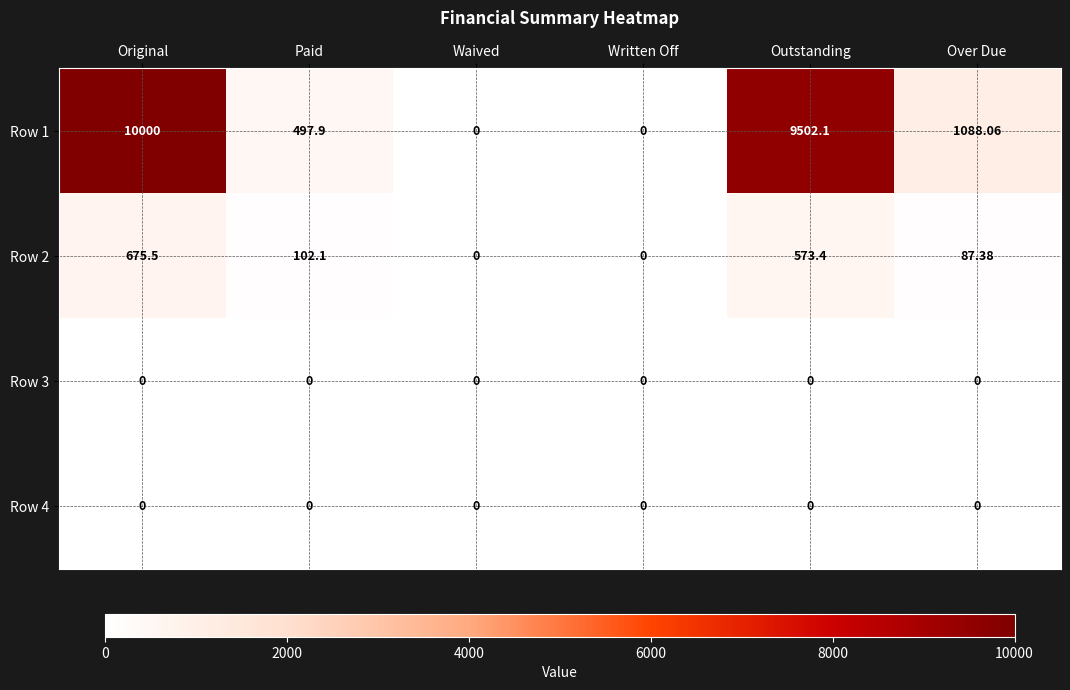

At which label does Row 2 reach its peak?

Original